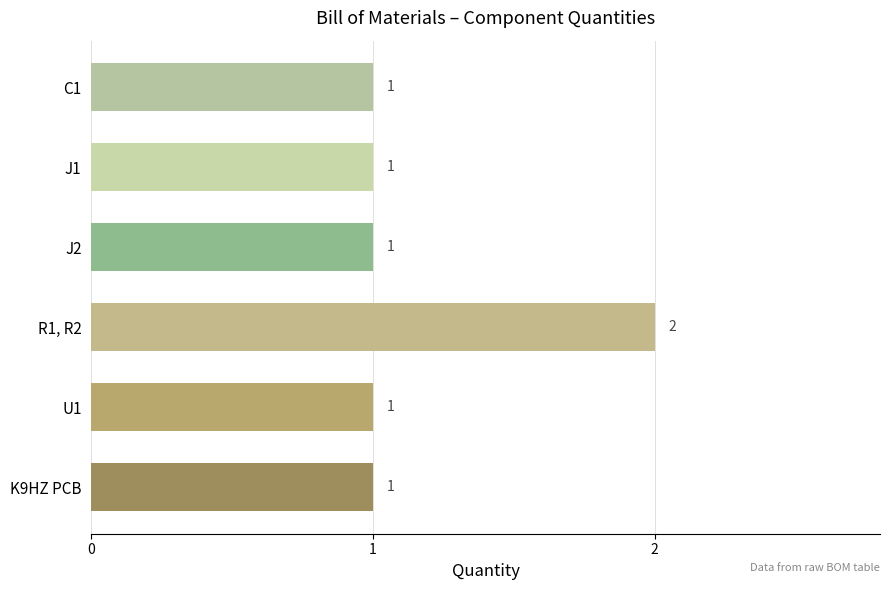

How many data points are above 1?

1